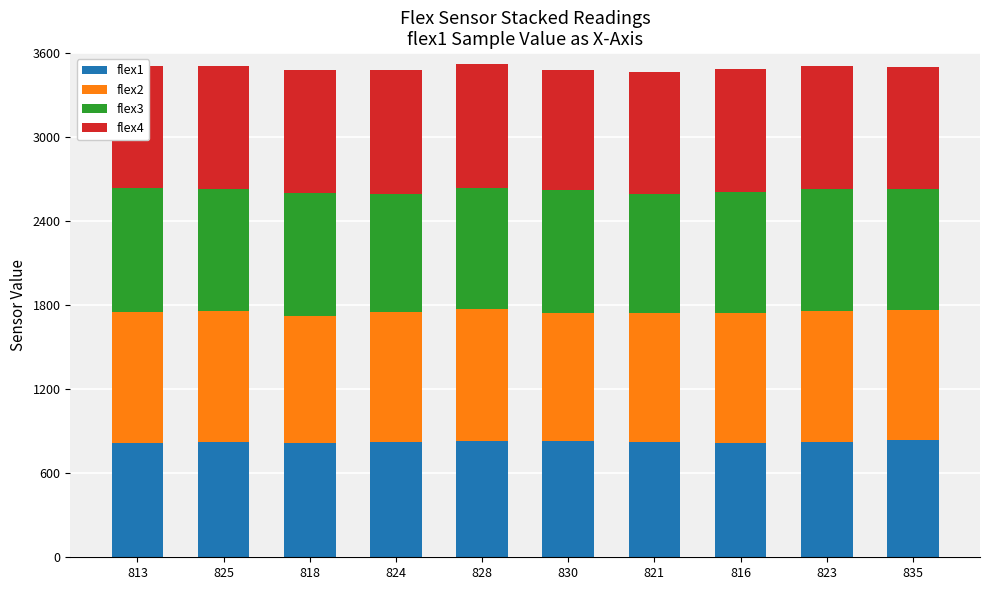

What is the sum of all flex1 values?

8233